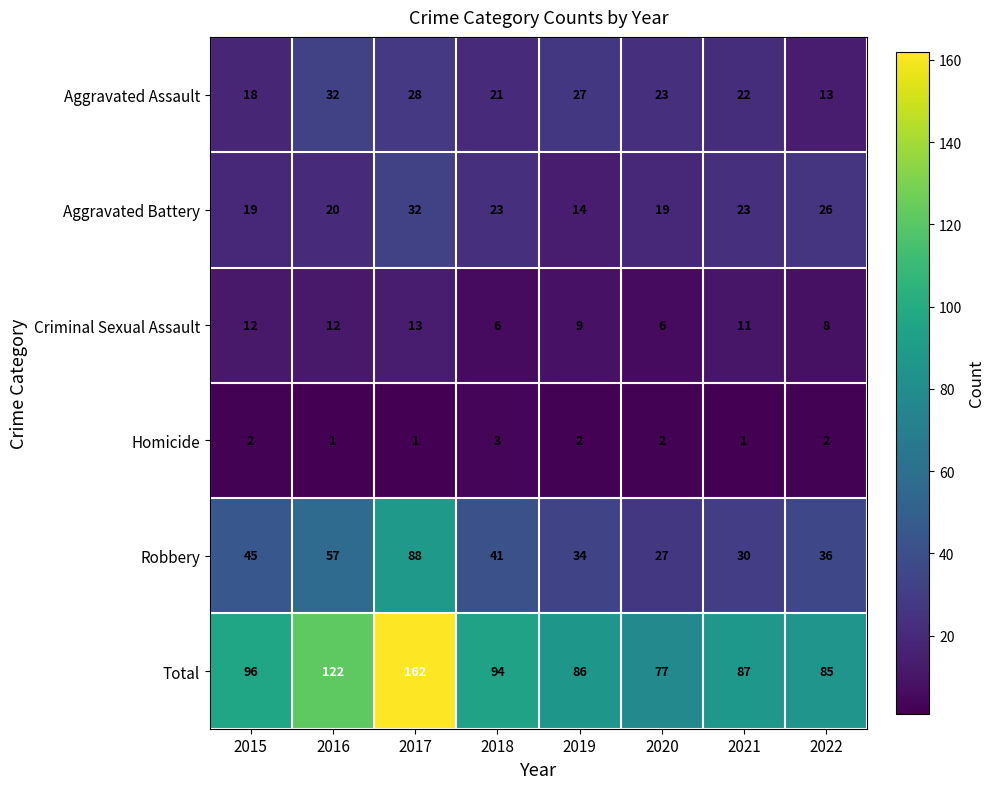

At 2015, list the series in order from smallest to largest.

Homicide, Criminal Sexual Assault, Aggravated Assault, Aggravated Battery, Robbery, Total